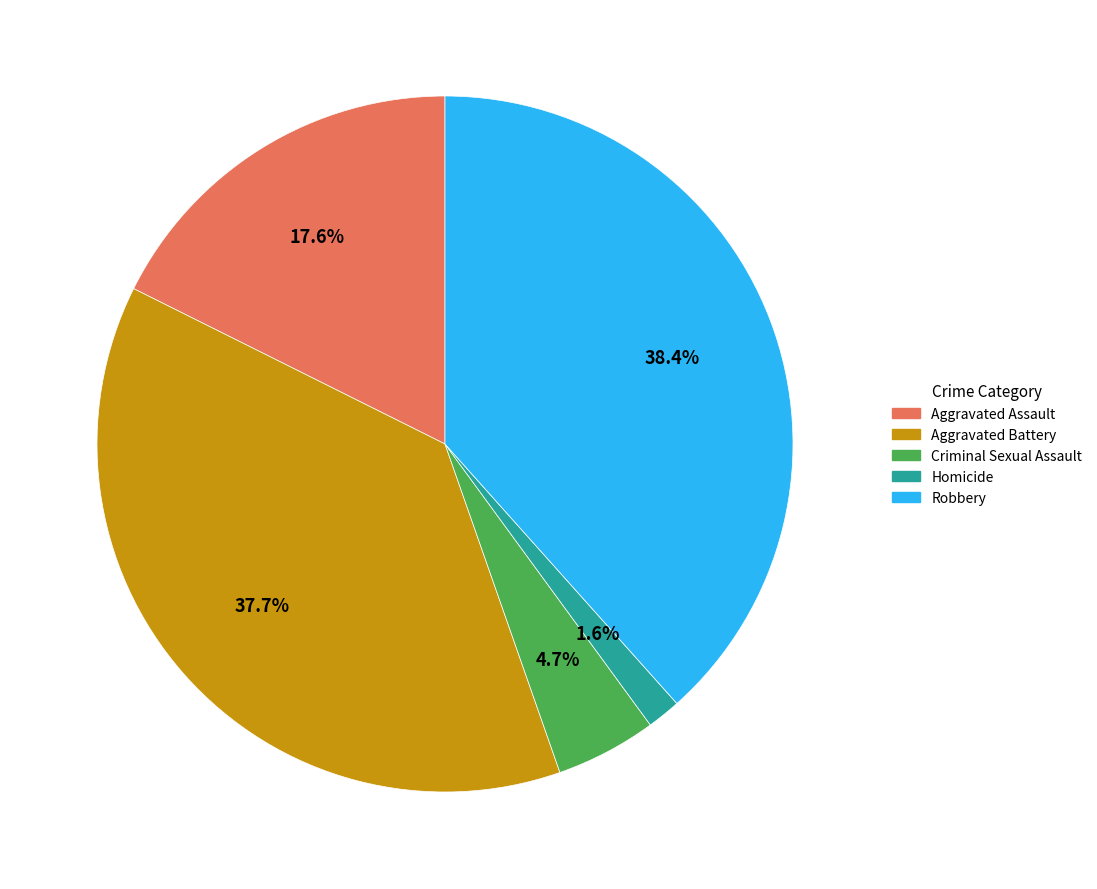

To the nearest percent, what percentage of the pie is Aggravated Battery?

38%